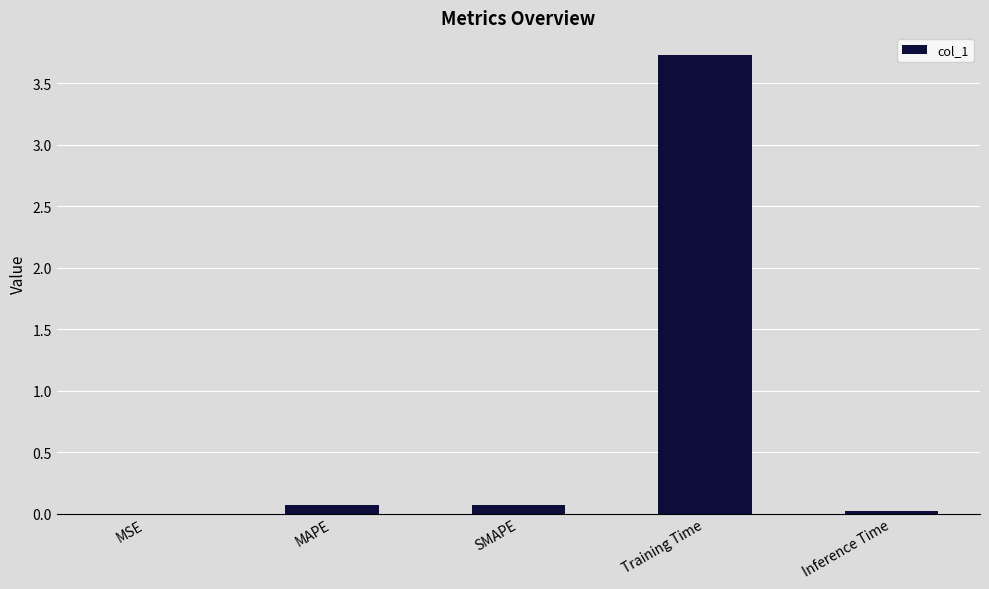

The chart shows a value of 0.0 at MSE. True or false?

True